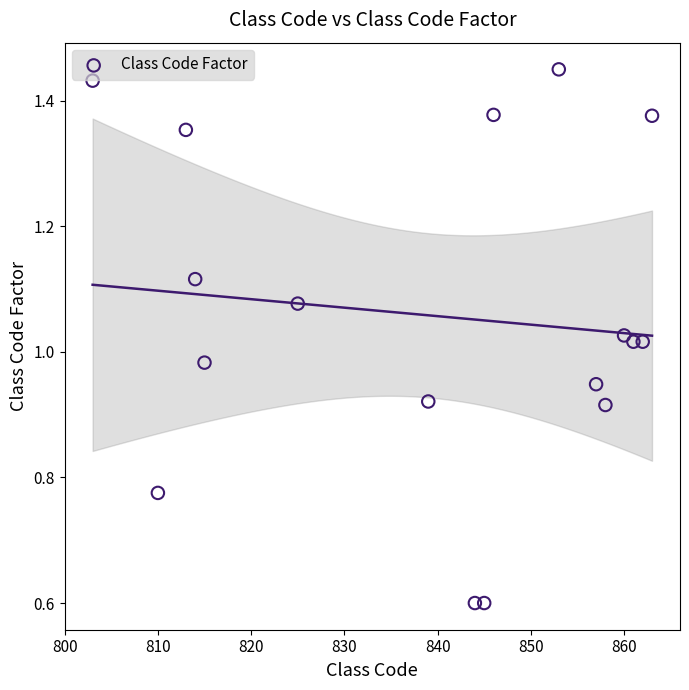

What is the range of X values (max minus min)?

60.0